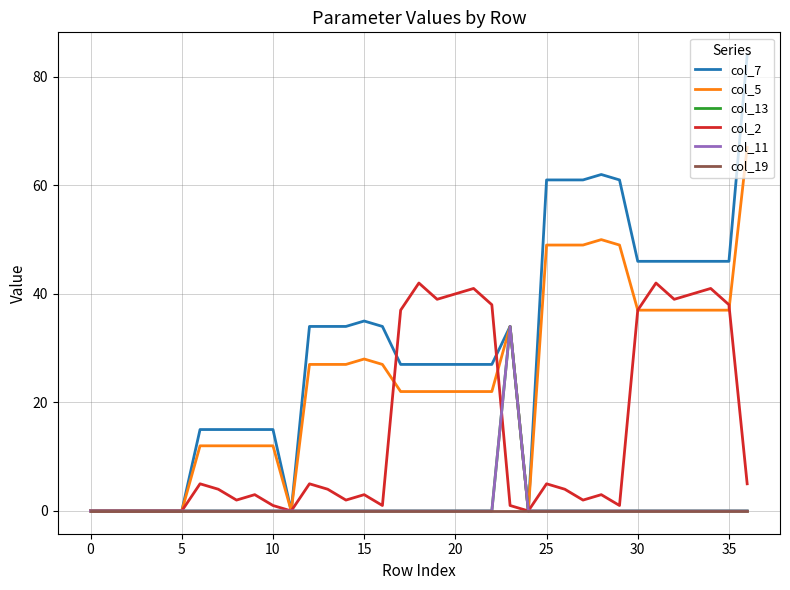

Is this an area chart (filled region under the line)?

No